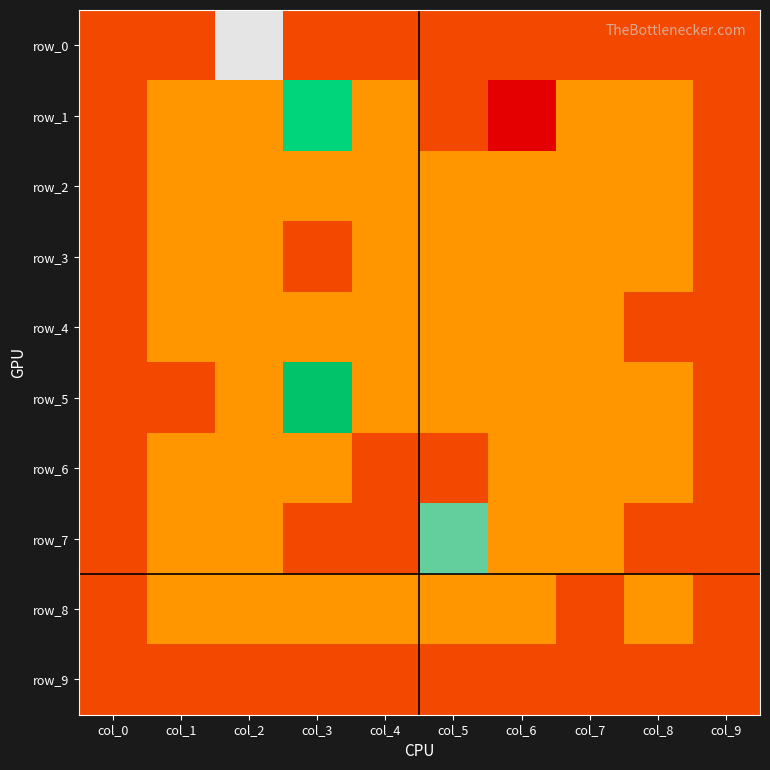

How many values in row_6 are below zero?

4